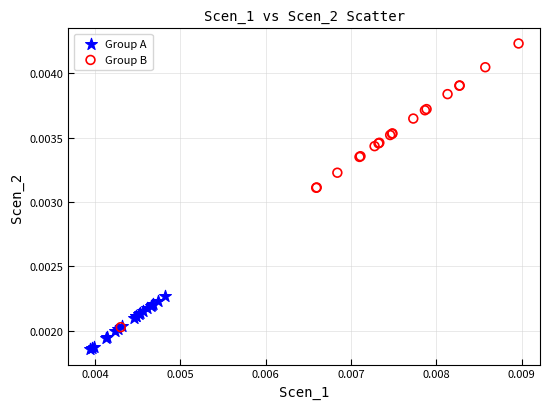

Which series contains the highest Y value?

Group B